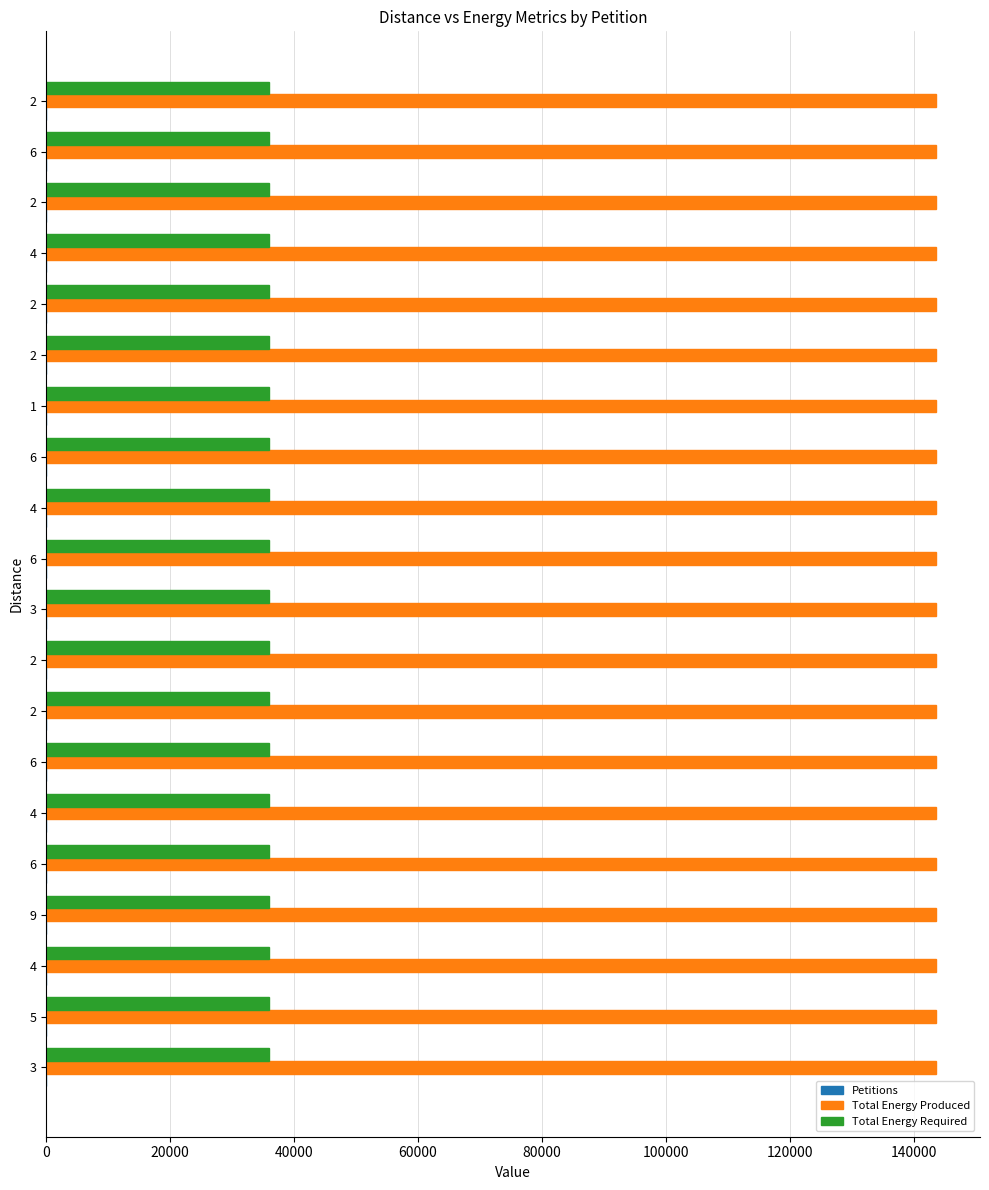

What is the difference between the second highest and minimum values in the Petitions series?

18.0